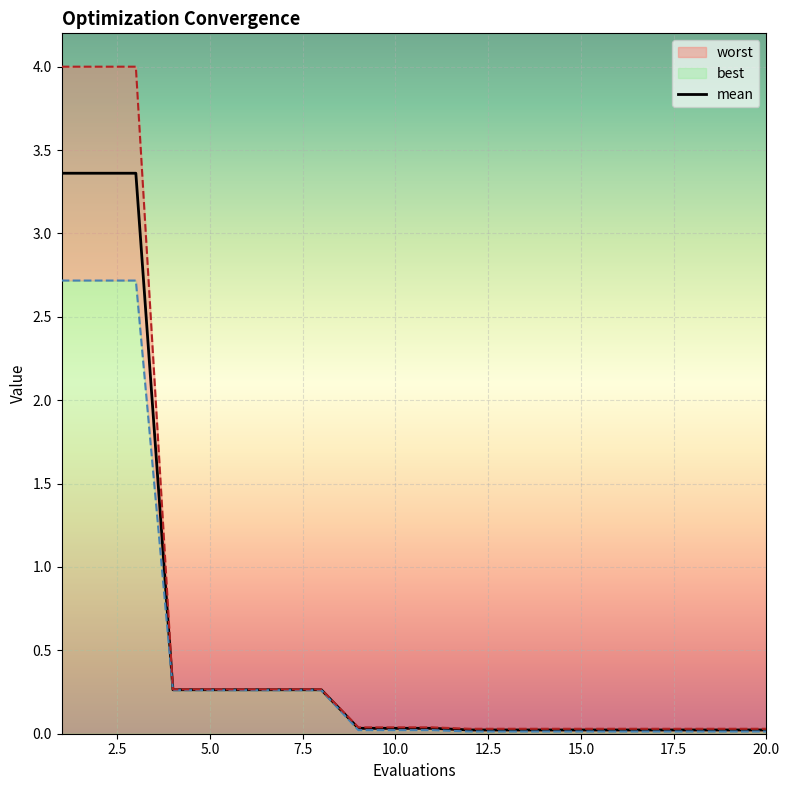

What is the maximum value for mean?

3.4